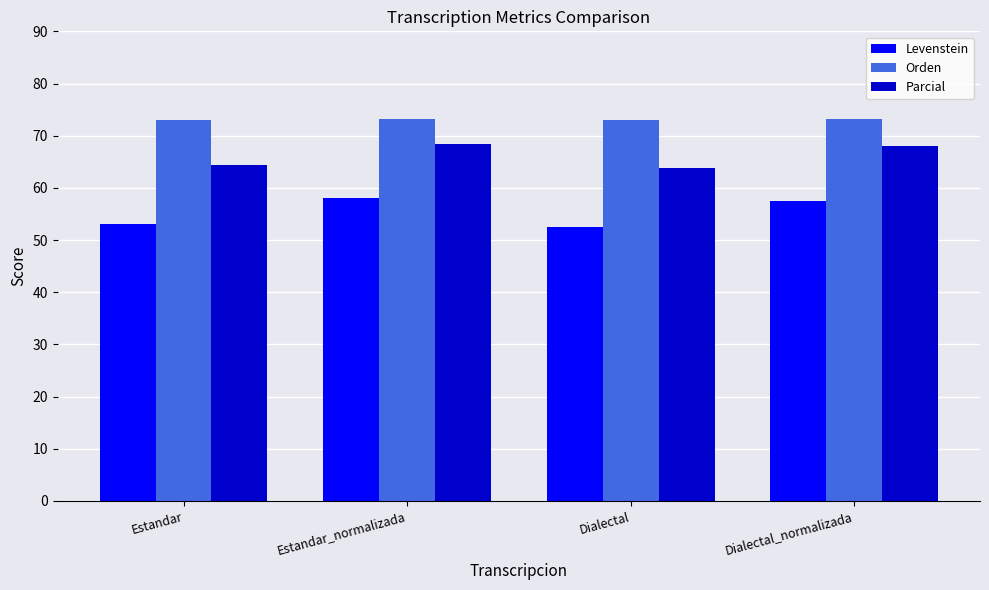

What is the label of the 2nd bar from the left?

Estandar_normalizada